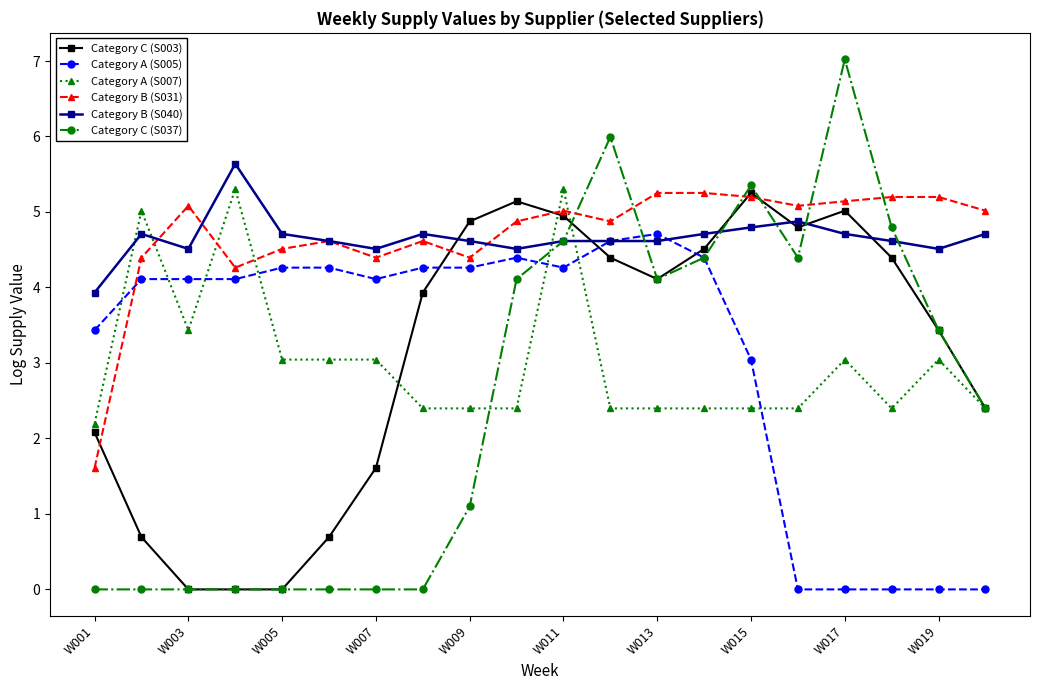

What is the maximum value for Category C (S003)?

5.3